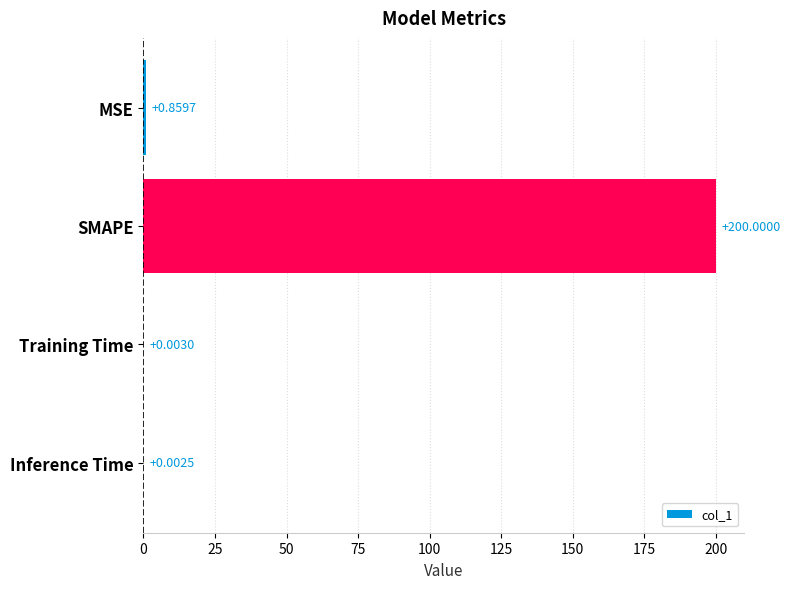

At which label is the value closest to 100?

MSE